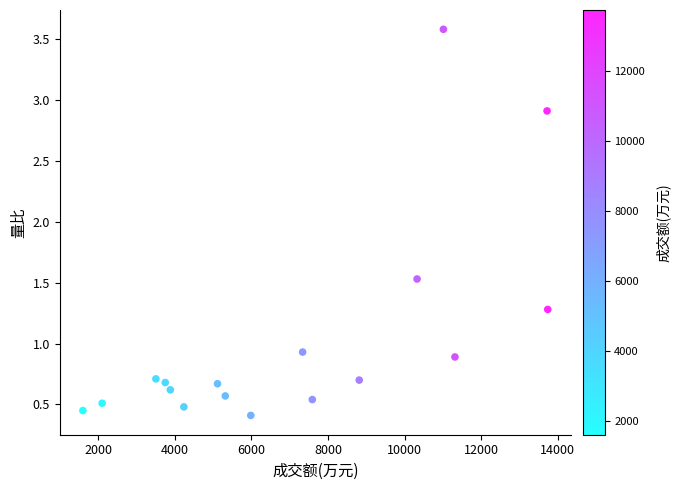

What is the range of Y values (max minus min)?

3.2